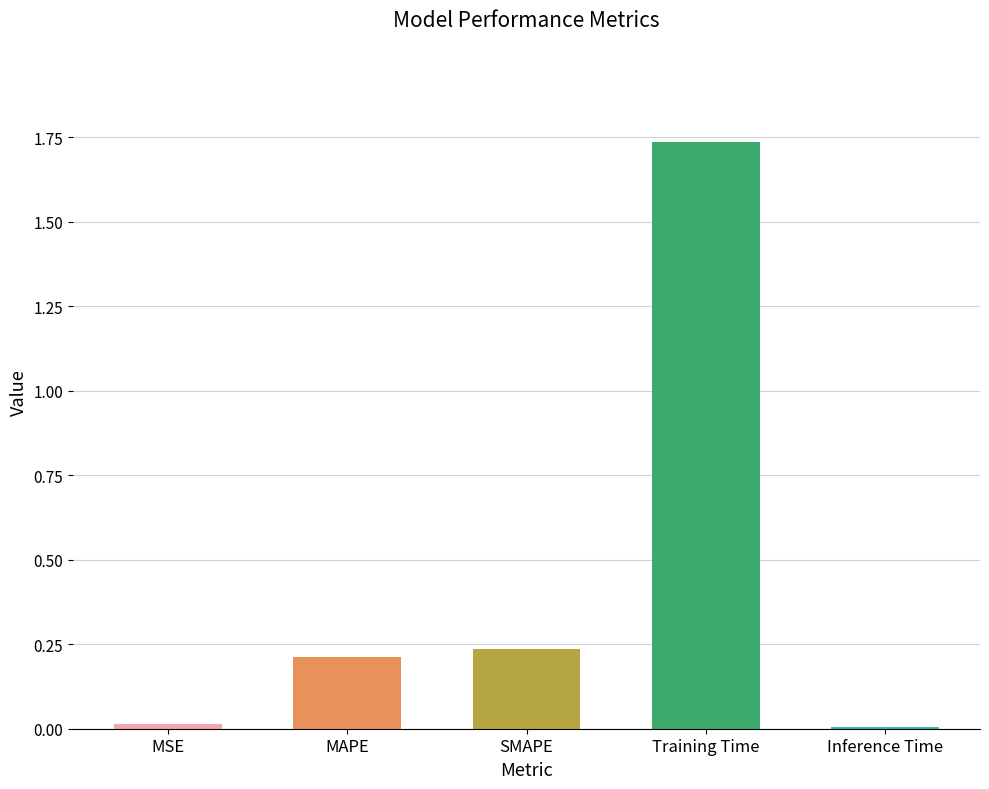

What is the label of the 3rd bar from the right?

SMAPE